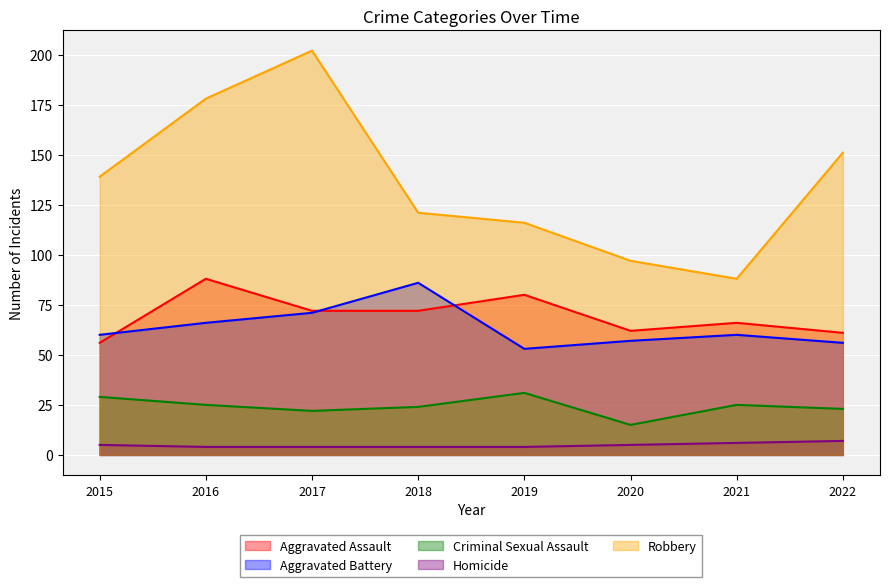

How many interior local peaks does the Robbery series have?

1